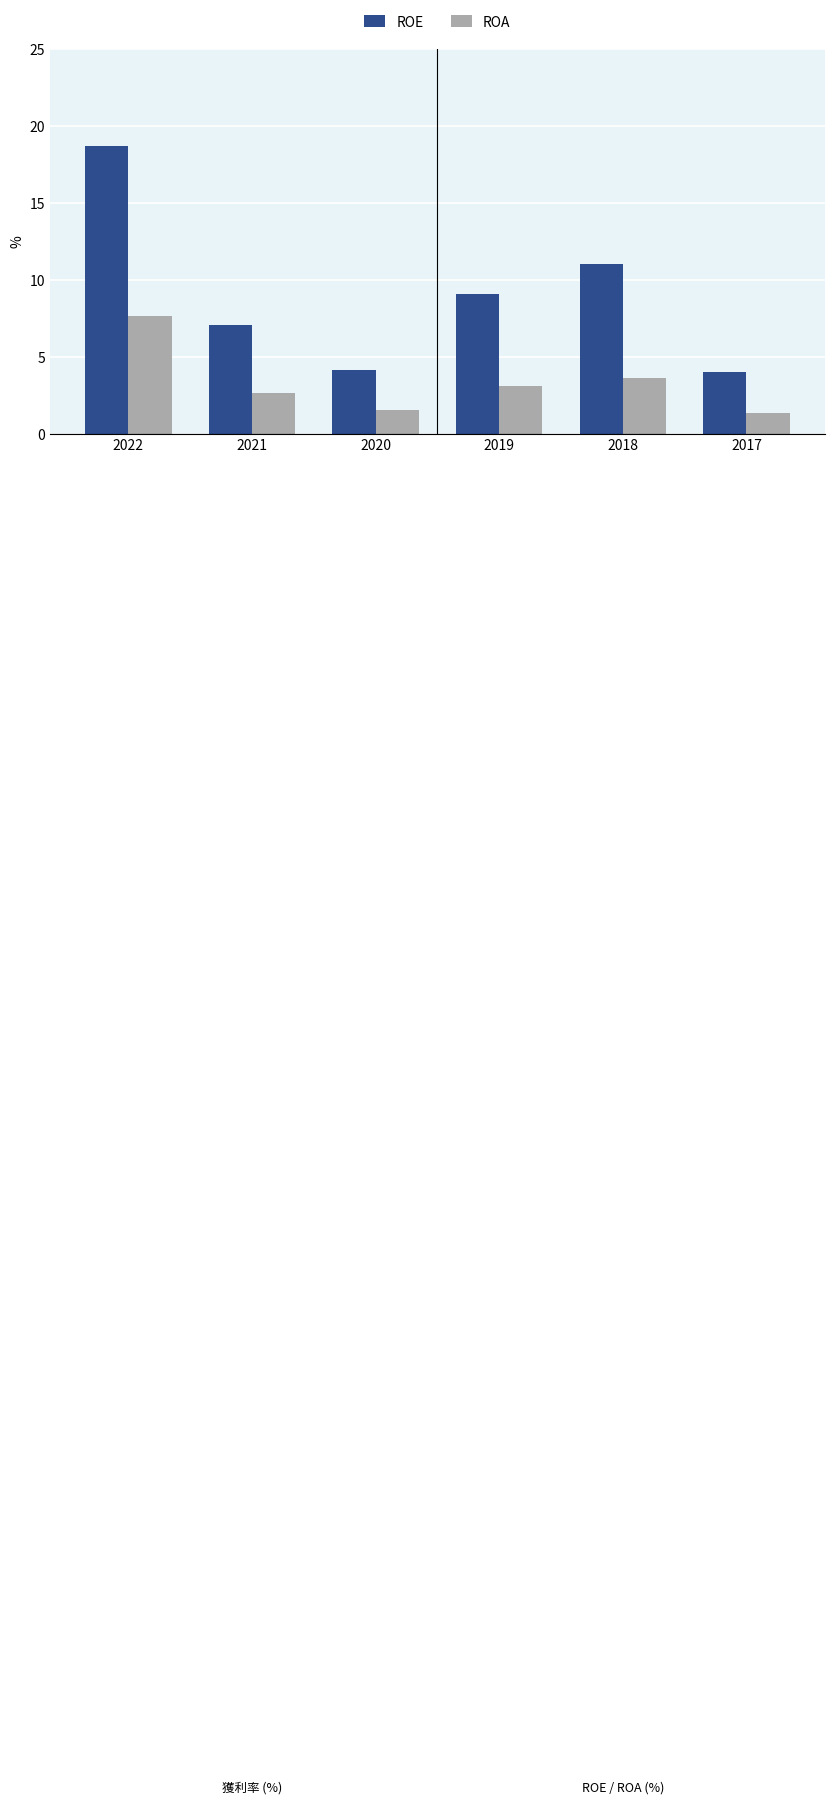

What are all the series names shown in the legend?

ROE, ROA